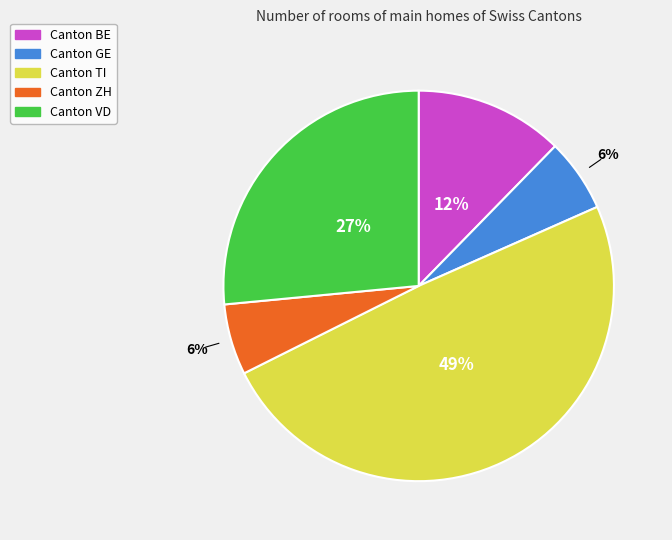

To the nearest percent, what is the difference between the largest and smallest slice percentages?

43%